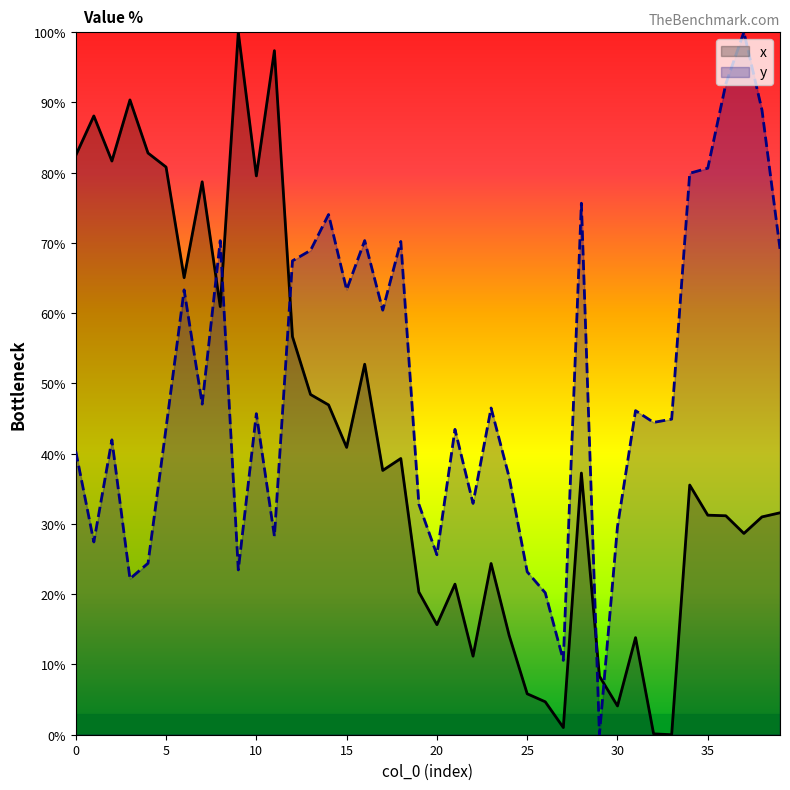

True or false: x has more than 0 points higher than both neighbors.

True